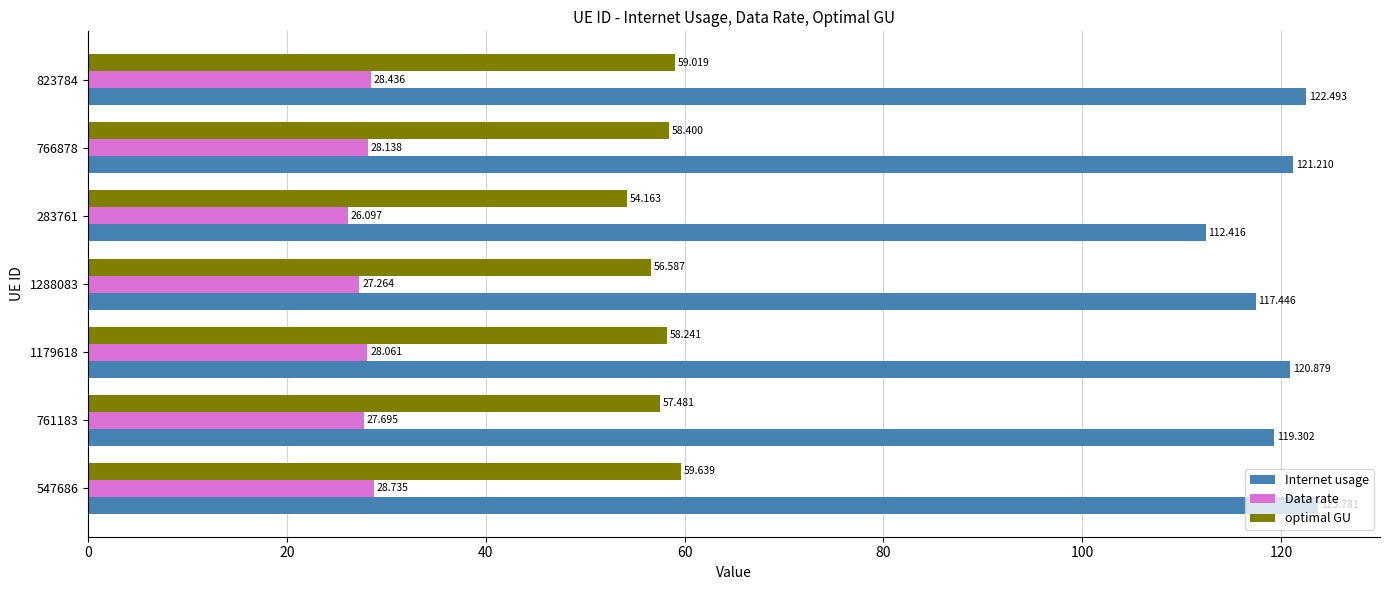

Rank the series by their maximum value, from highest to lowest.

Internet usage, optimal GU, Data rate